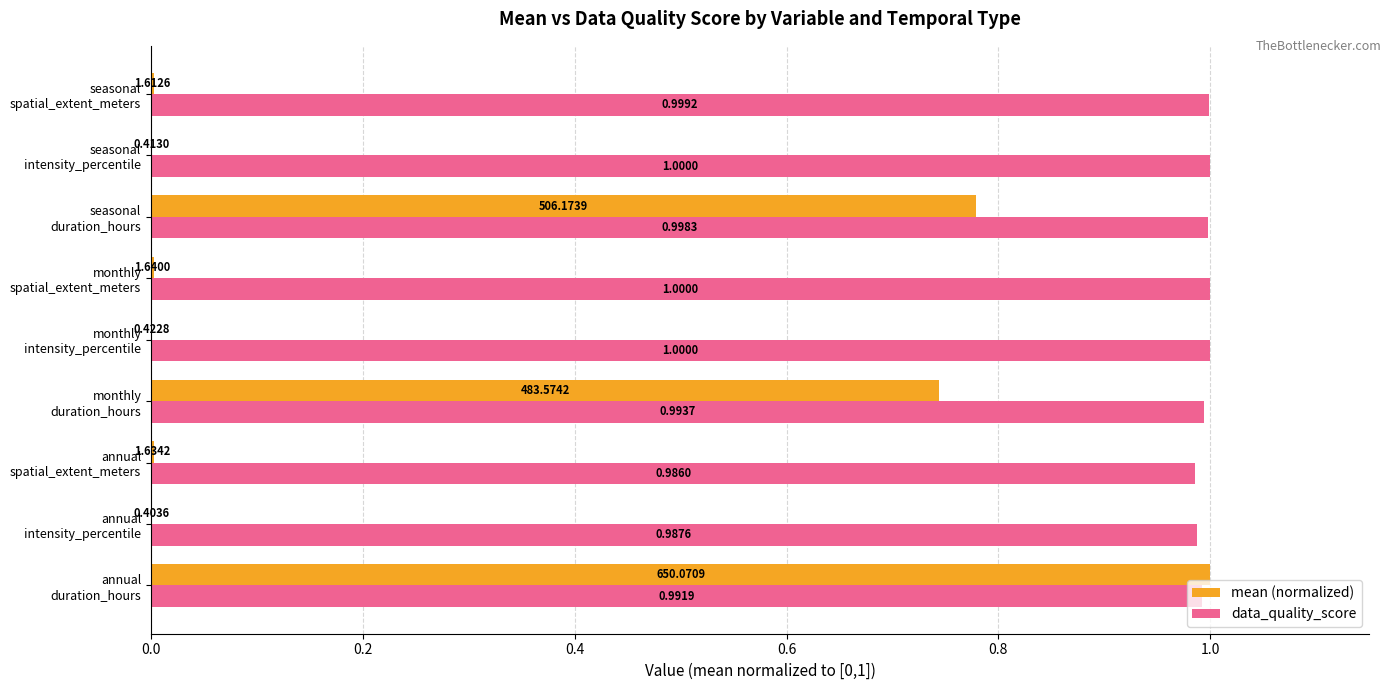

What is the sum of all mean (normalized) values?

2.5